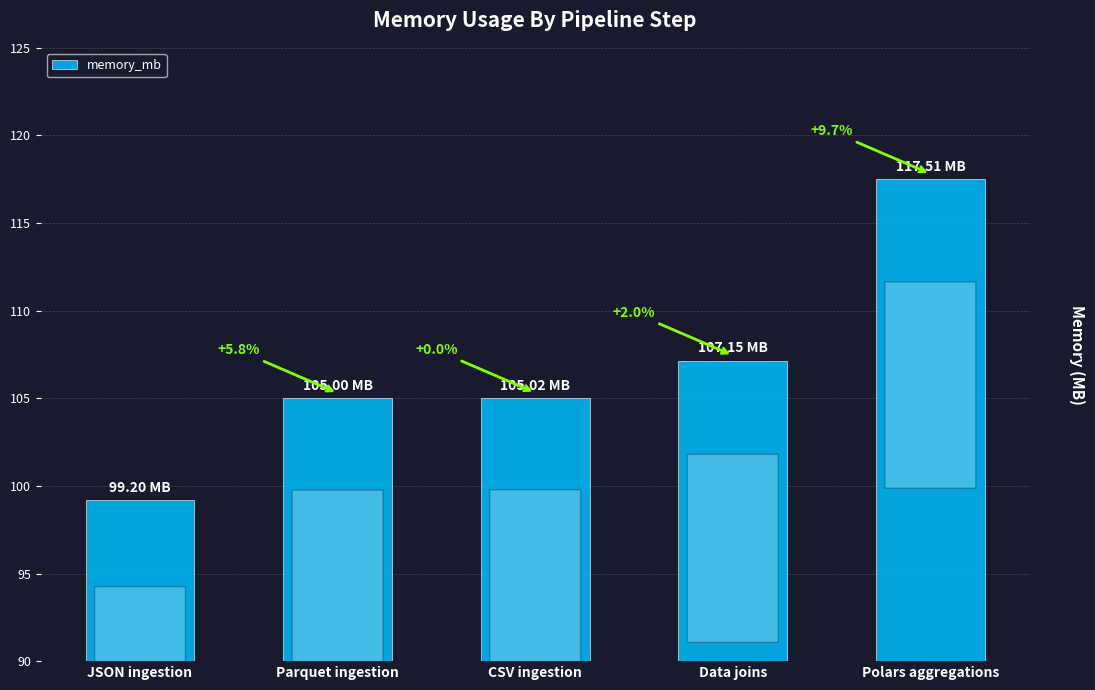

How many bars are there in total?

5